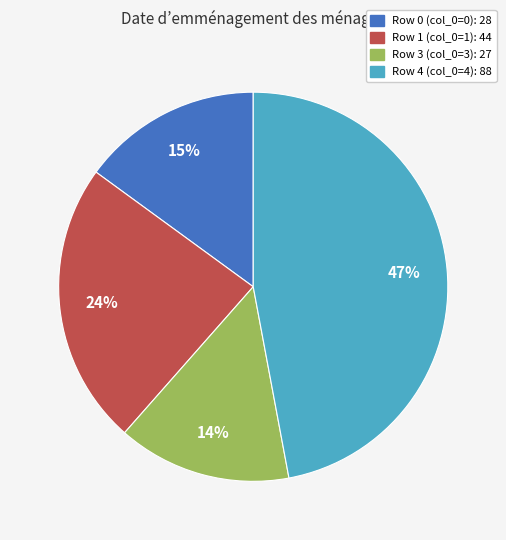

To the nearest percent, what is the difference between the largest and smallest slice percentages?

33%